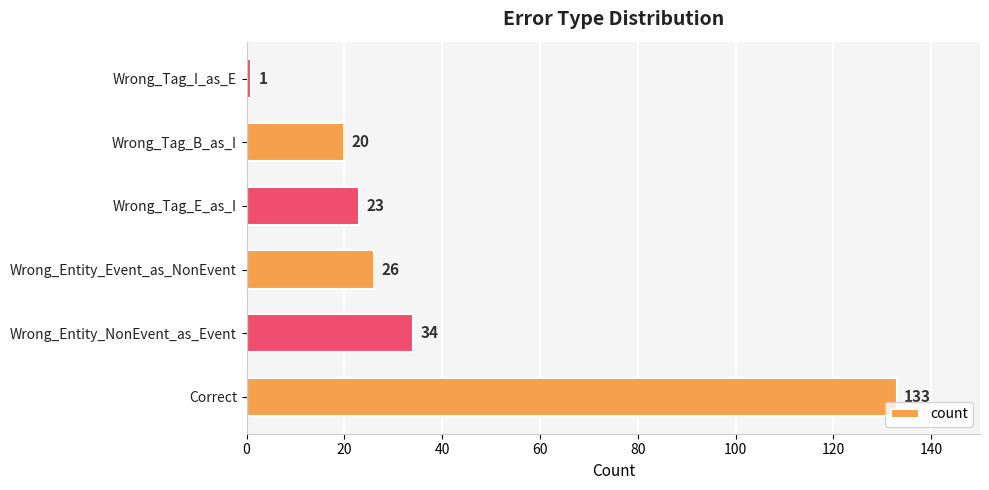

What is the maximum value shown in the chart?

133